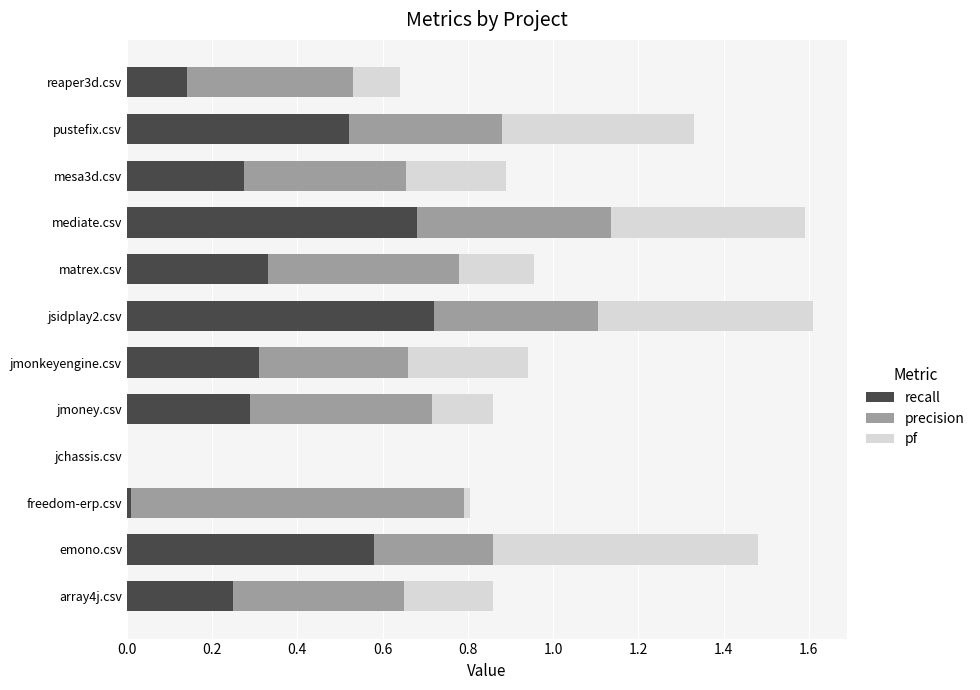

Is it true that recall equals 0.1 at mesa3d.csv?

False